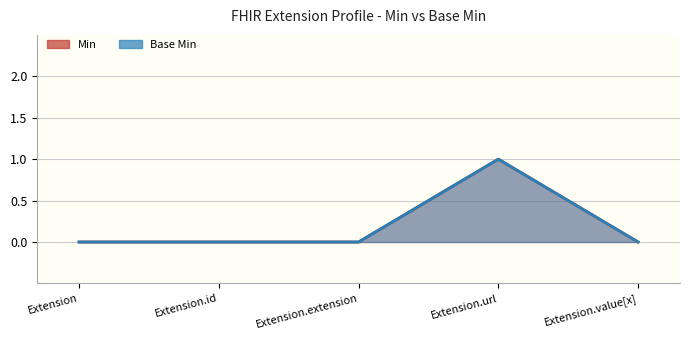

Which series has the widest spread of values?

Min